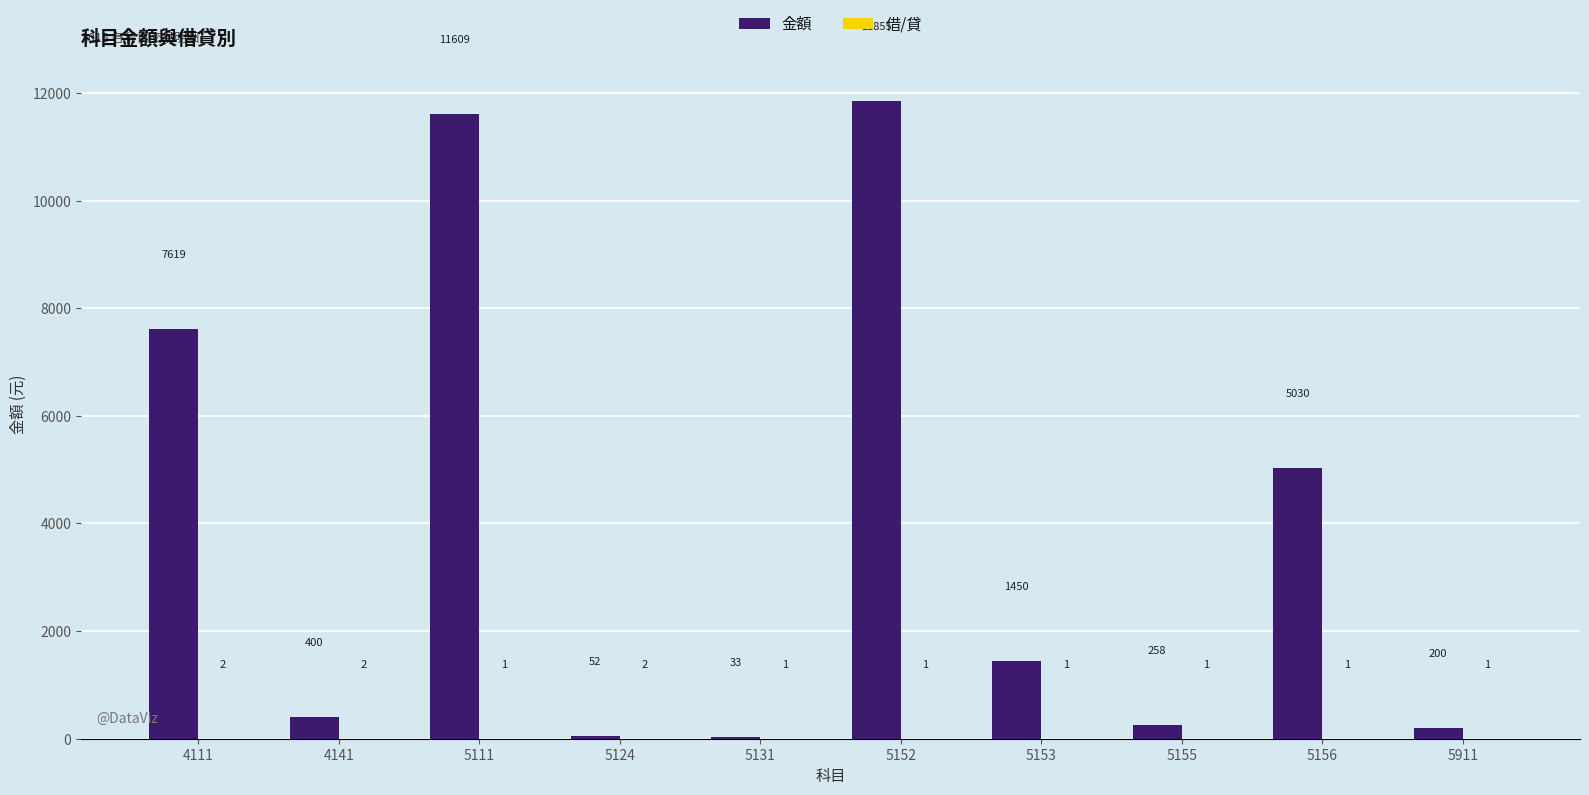

Which series has the largest total across all categories?

金額